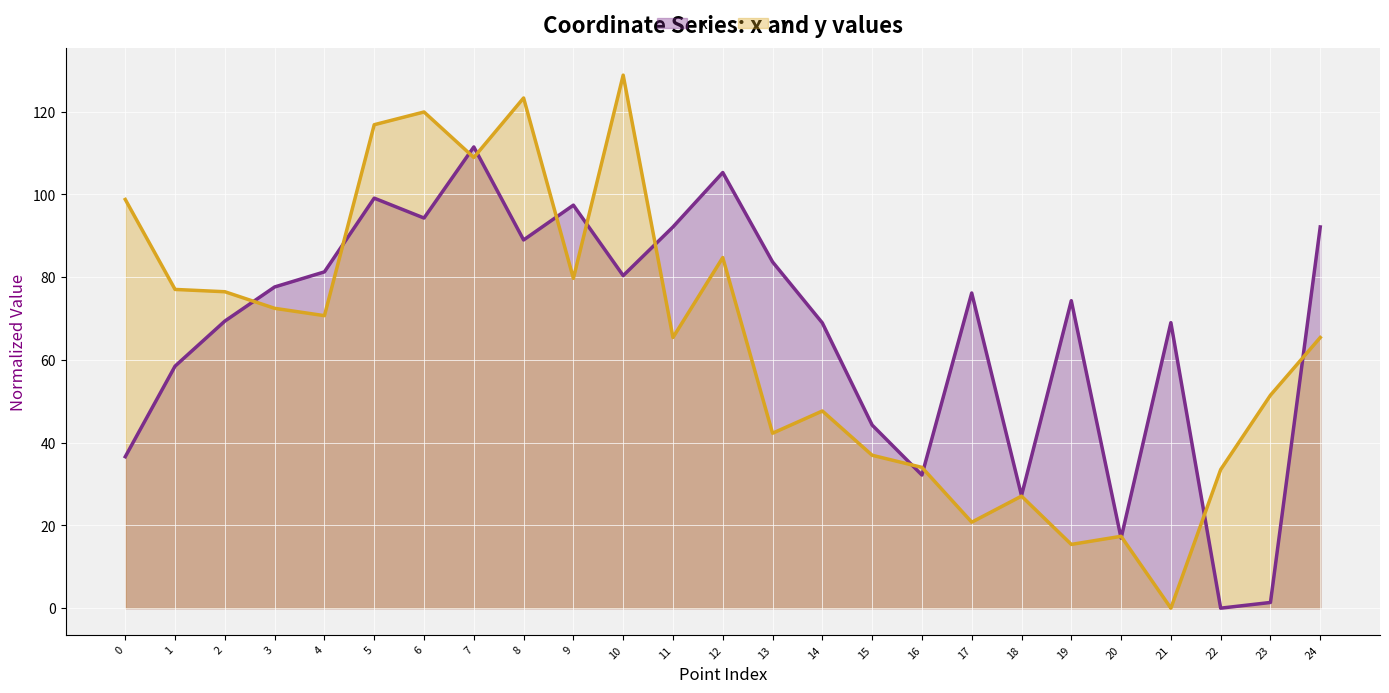

List the series in order of their peak value, lowest first.

x, y